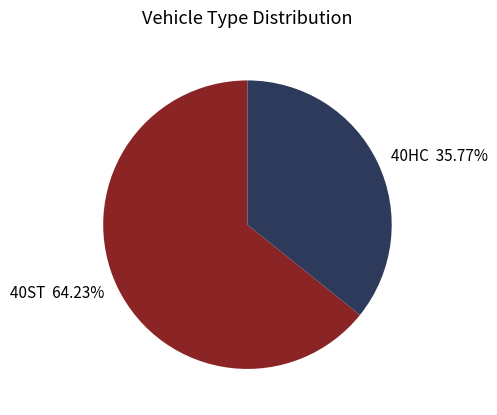

Rank the categories by value from lowest to highest.

40HC, 40ST